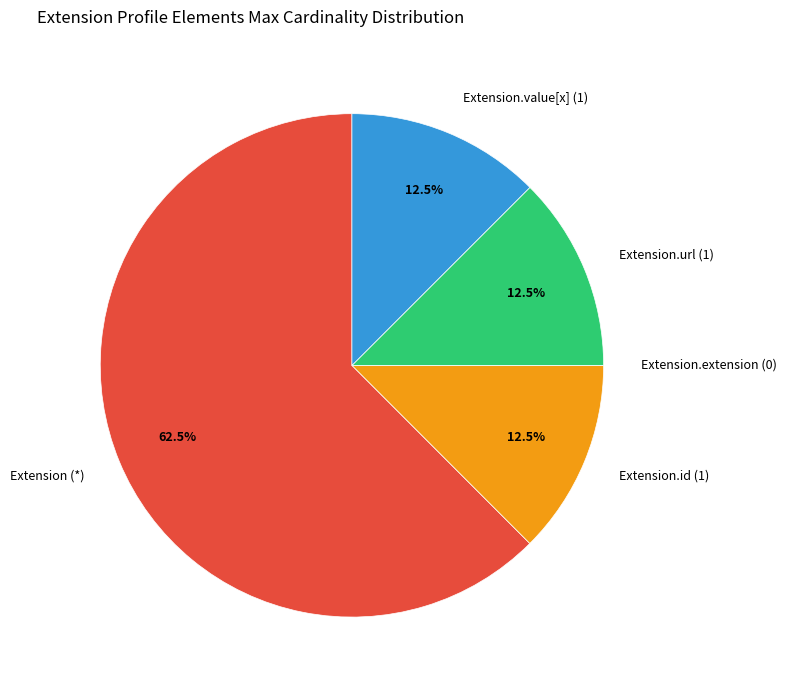

Is the sum of Extension.value[x] (1) and Extension.id (1) greater than half?

No